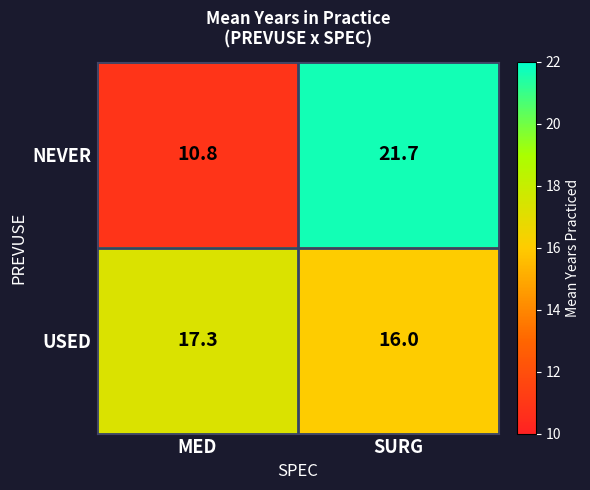

List the series in order of their peak value, lowest first.

USED, NEVER